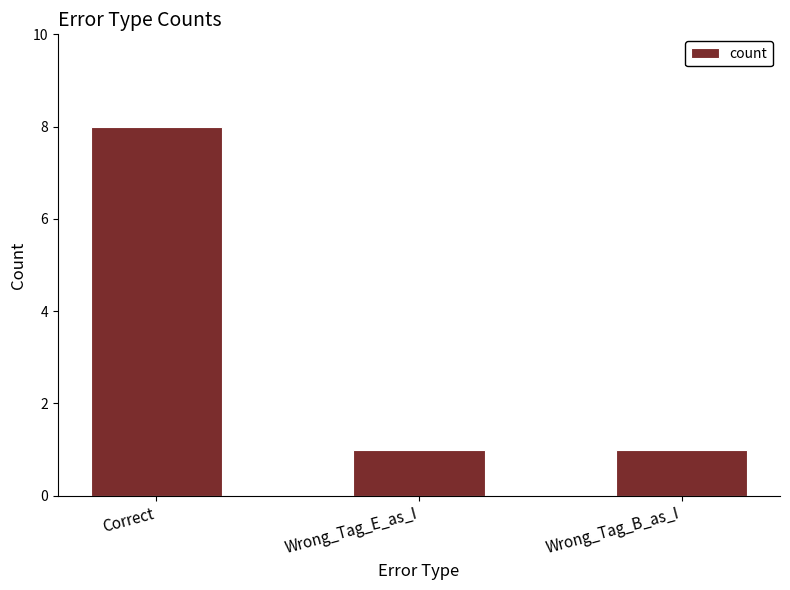

Count the values in the range 1 to 8.

3